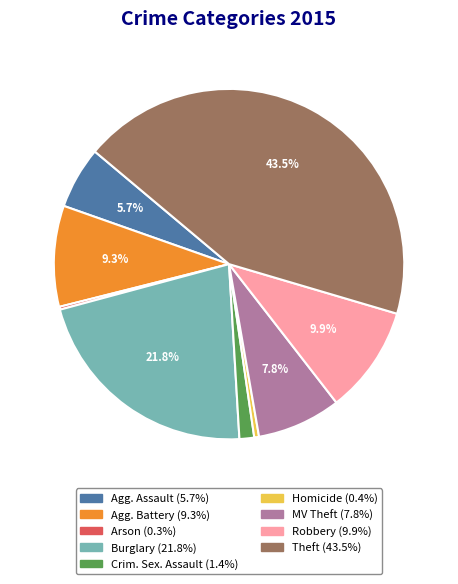

Is there any slice that represents more than half of the pie?

No